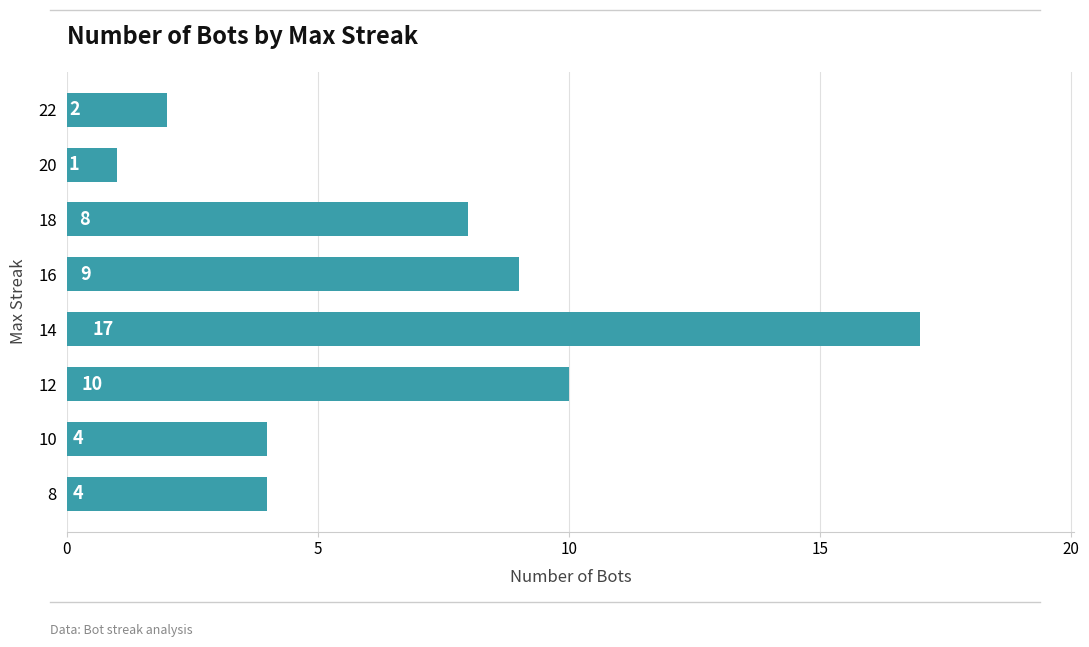

Reading top to bottom, what are all the values shown in this chart?

2	1	8	9	17	10	4	4